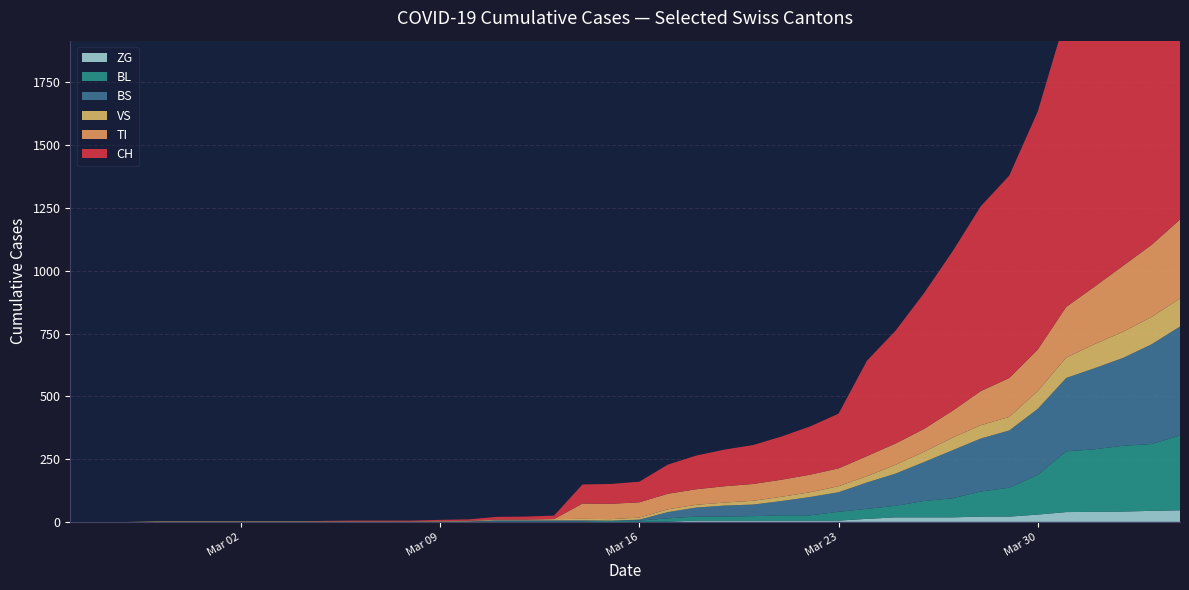

Reading right to left, what are all the values shown in this chart?

CH: 39=1742	38=1588	37=1480	36=1279	35=1160	34=948	33=806	32=736	31=634	30=540	29=449	28=380	27=218	26=192	25=172	24=155	23=146	22=134	21=116	20=82	19=79	18=76	17=14	16=12	15=11	14=6	13=5	12=3	11=3	10=3	9=2	8=0	7=0	6=0	5=0	4=0	3=0	2=0	1=0	0=0
TI: 39=314	38=287	37=263	36=229	35=202	34=165	33=155	32=136	31=107	30=91	29=85	28=80	27=71	26=70	25=68	24=67	23=65	22=62	21=62	20=61	19=61	18=61	17=0	16=0	15=0	14=0	13=0	12=0	11=0	10=0	9=0	8=0	7=0	6=0	5=0	4=0	3=0	2=0	1=0	0=0
VS: 39=112	38=109	37=104	36=96	35=81	34=71	33=54	32=53	31=50	30=41	29=35	28=25	27=24	26=19	25=17	24=15	23=12	22=11	21=11	20=8	19=6	18=6	17=5	16=3	15=3	14=2	13=2	12=2	11=2	10=2	9=2	8=2	7=2	6=2	5=2	4=2	3=2	2=0	1=0	0=0
BL: 39=298	38=266	37=262	36=249	35=242	34=158	33=115	32=100	31=76	30=65	29=46	28=40	27=35	26=21	25=21	24=18	23=16	22=16	21=13	20=5	19=5	18=2	17=2	16=2	15=2	14=2	13=1	12=0	11=0	10=0	9=0	8=0	7=0	6=0	5=0	4=0	3=0	2=0	1=0	0=0
BS: 39=434	38=397	37=350	36=323	35=292	34=263	33=228	32=211	31=191	30=155	29=128	28=105	27=78	26=73	25=57	24=46	23=44	22=36	21=25	20=4	19=0	18=4	17=4	16=4	15=4	14=0	13=0	12=0	11=0	10=0	9=0	8=0	7=0	6=0	5=0	4=0	3=0	2=0	1=0	0=0
ZG: 39=46	38=44	37=41	36=40	35=39	34=29	33=21	32=21	31=18	30=18	29=18	28=12	27=5	26=5	25=5	24=5	23=5	22=5	21=1	20=0	19=0	18=0	17=0	16=0	15=0	14=0	13=0	12=0	11=0	10=0	9=0	8=0	7=0	6=0	5=0	4=0	3=0	2=0	1=0	0=0